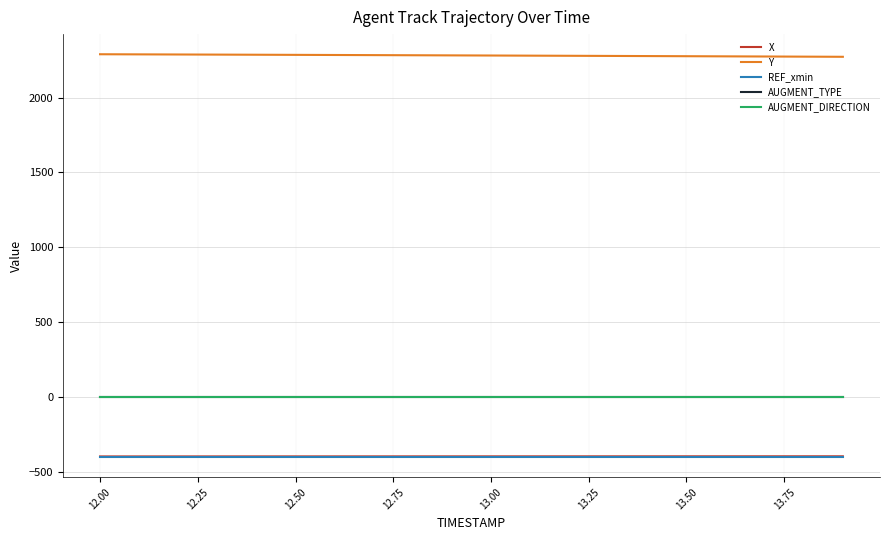

Does the chart display data point markers on the line(s)?

No